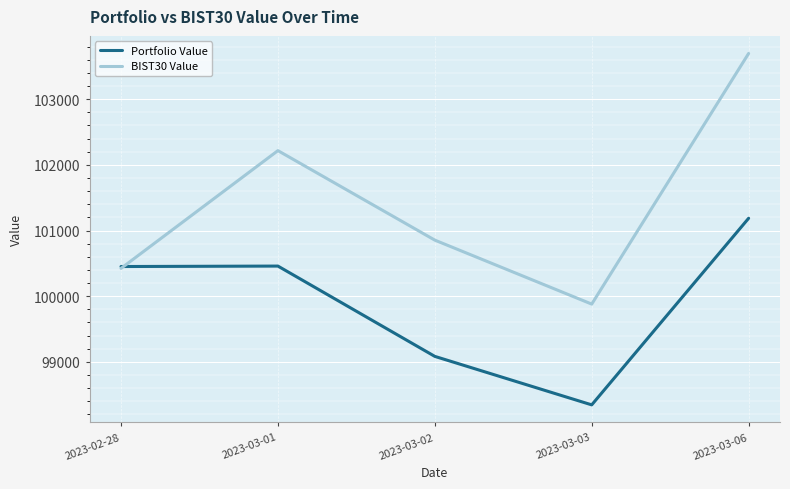

What is the smallest value displayed?

98345.6